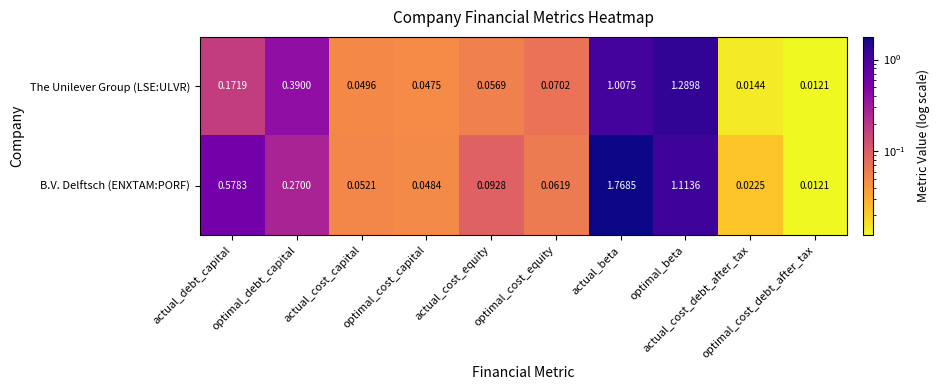

At how many categories does at least one series exceed 0?

10